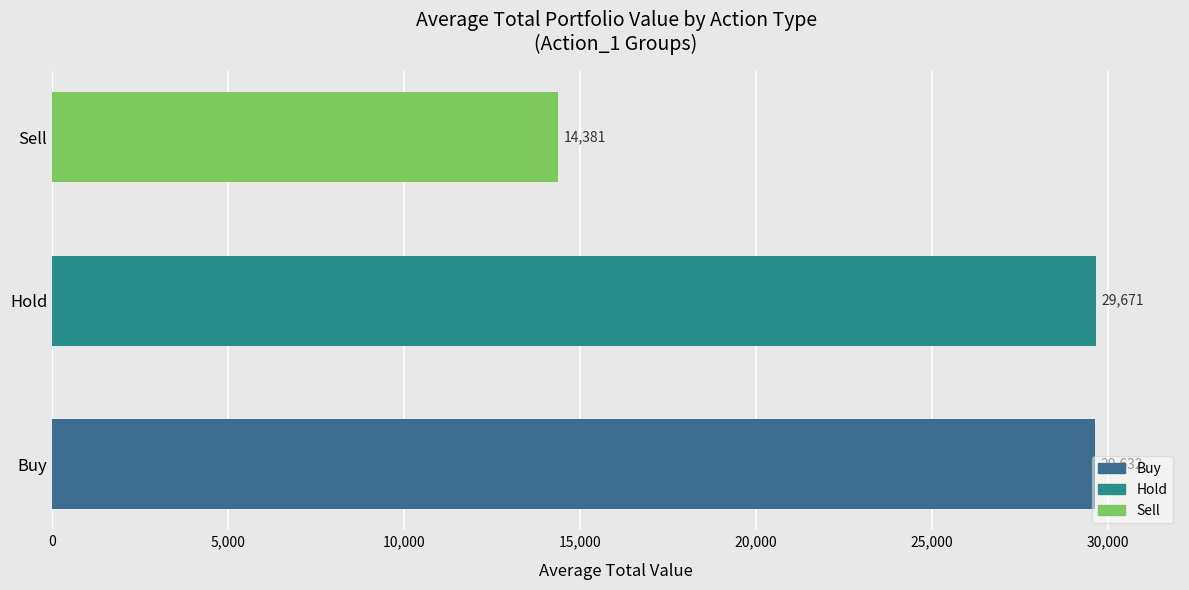

What is the ratio of the value at Buy to the value at Sell?

2.1